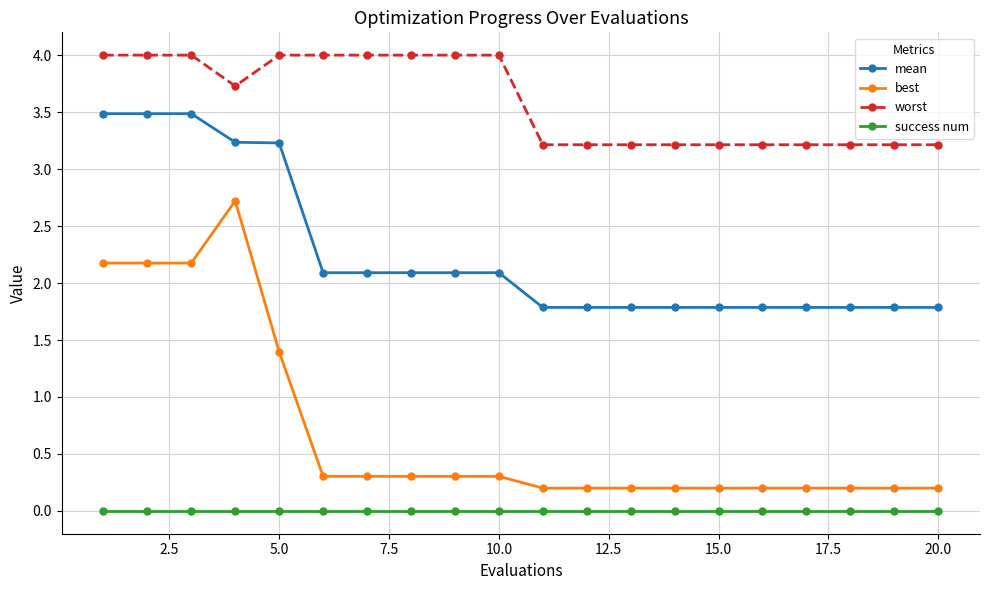

Which series has the largest total across all categories?

worst